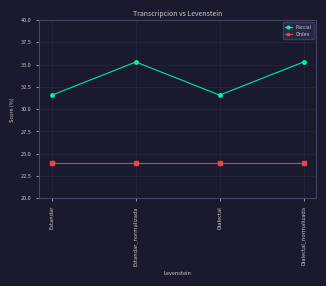

Reading left to right, extract all data points from this chart.

Parcial: Estandar=31.6	Estandar_normalizada=35.3	Dialectal=31.6	Dialectal_normalizada=35.3
Orden: Estandar=24.0	Estandar_normalizada=24.0	Dialectal=24.0	Dialectal_normalizada=24.0